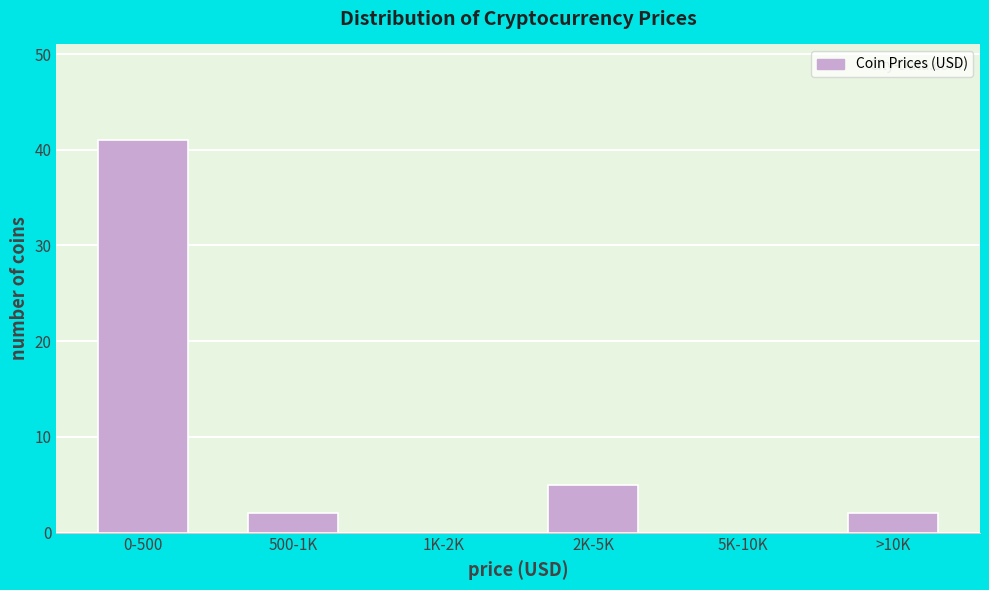

Reading left to right, transcribe all the data shown in this chart.

0-500=41	500-1K=2	1K-2K=0	2K-5K=5	5K-10K=0	>10K=2